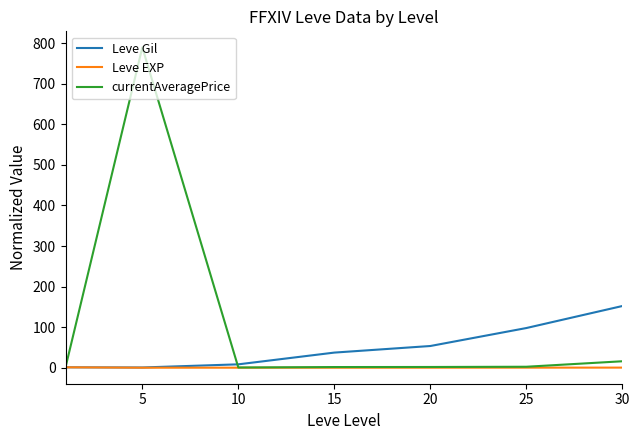

Which series has the largest total across all categories?

currentAveragePrice